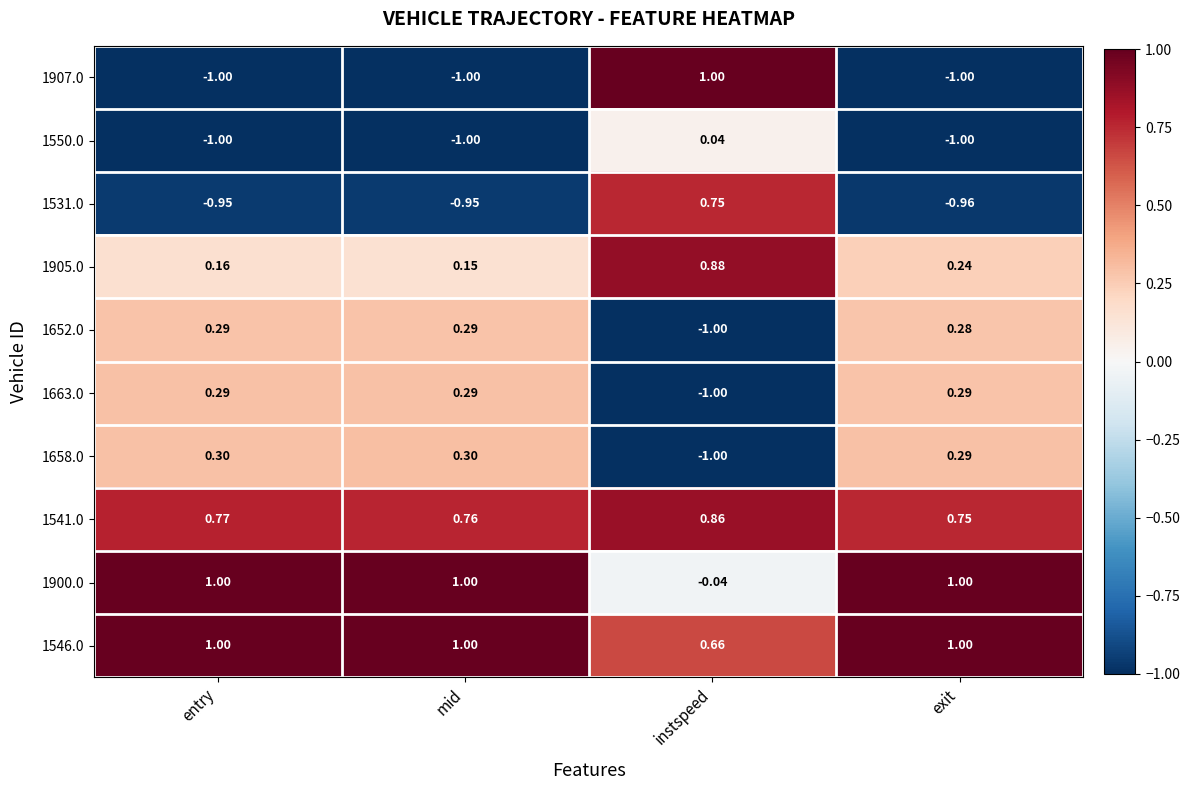

Rank the categories by 1905.0 value from lowest to highest.

mid, entry, exit, instspeed